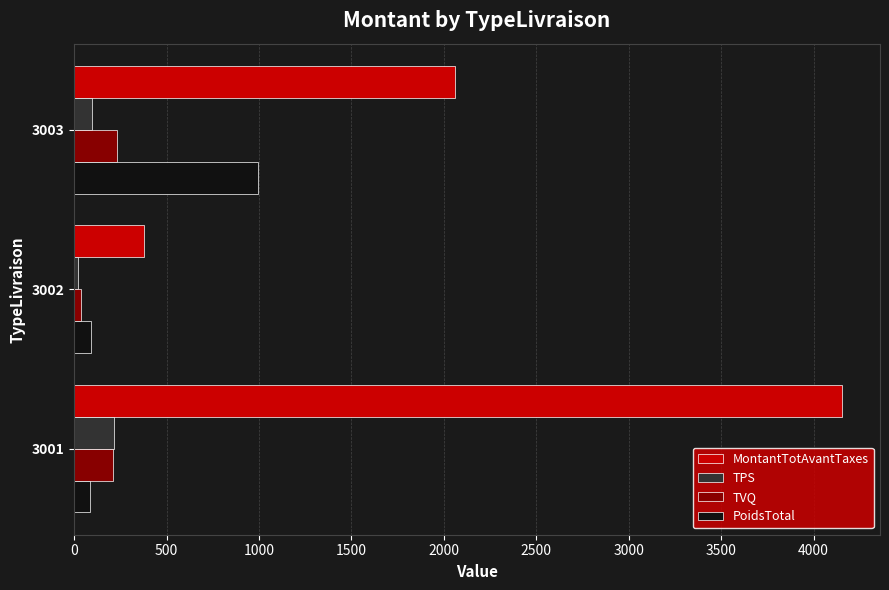

Which category has the highest value in the PoidsTotal series?

3003